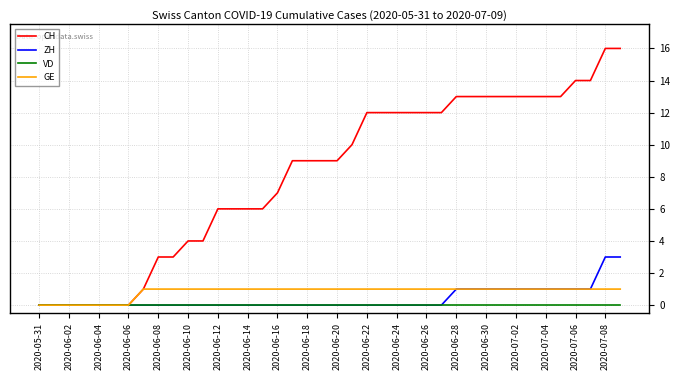

List the series in order of their peak value, lowest first.

VD, GE, ZH, CH